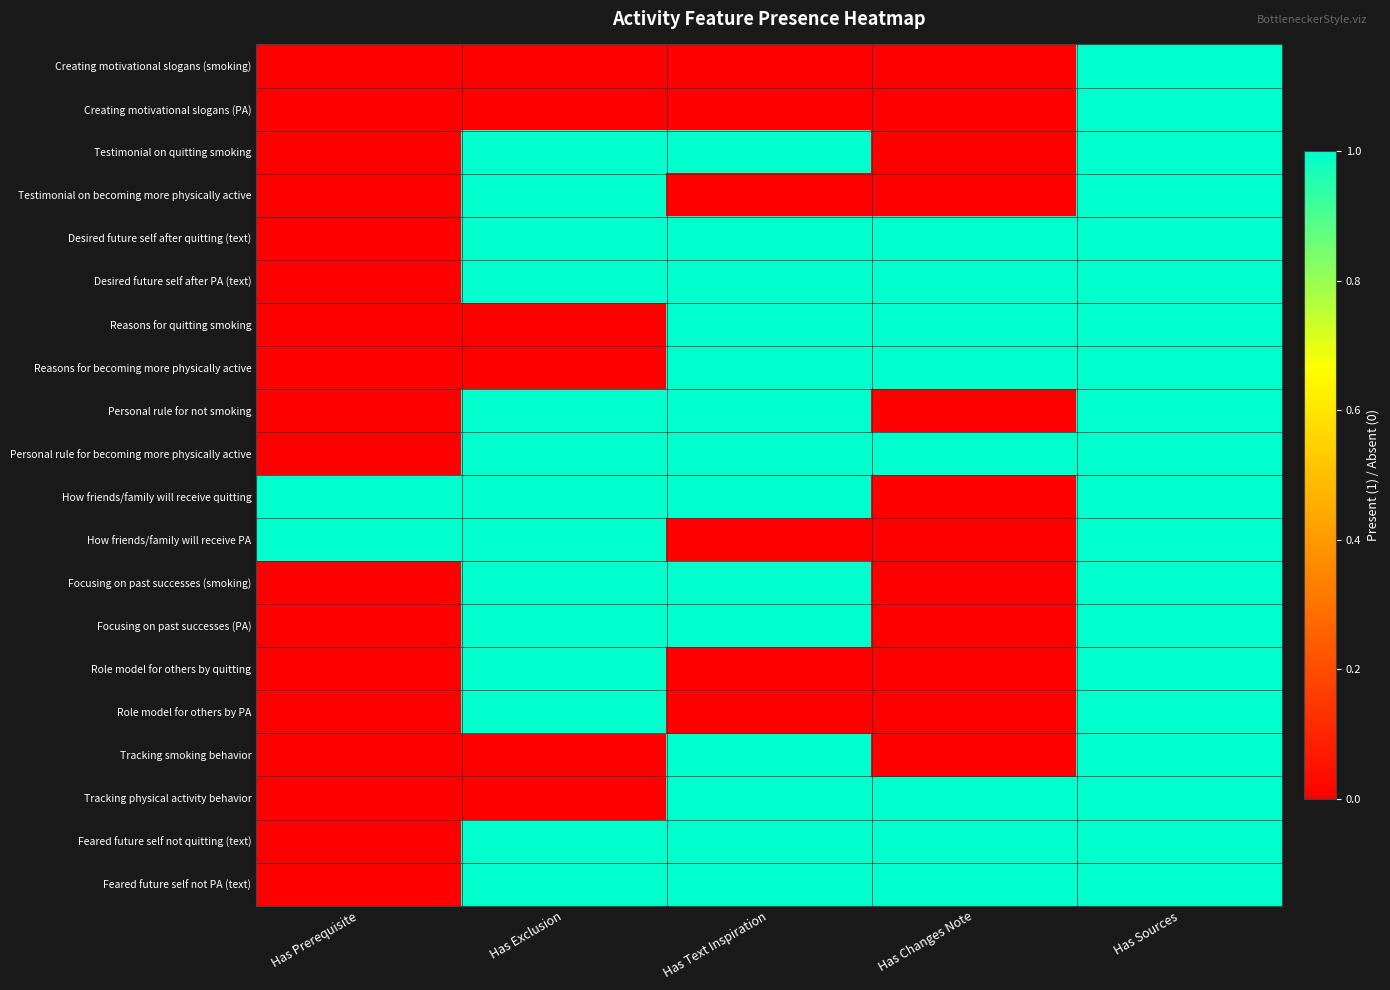

Reading left to right, extract all data points from this chart.

Creating motivational slogans (smoking): Has Prerequisite=0	Has Exclusion=0	Has Text Inspiration=0	Has Changes Note=0	Has Sources=1
Creating motivational slogans (PA): Has Prerequisite=0	Has Exclusion=0	Has Text Inspiration=0	Has Changes Note=0	Has Sources=1
Testimonial on quitting smoking: Has Prerequisite=0	Has Exclusion=1	Has Text Inspiration=1	Has Changes Note=0	Has Sources=1
Testimonial on becoming more physically active: Has Prerequisite=0	Has Exclusion=1	Has Text Inspiration=0	Has Changes Note=0	Has Sources=1
Desired future self after quitting (text): Has Prerequisite=0	Has Exclusion=1	Has Text Inspiration=1	Has Changes Note=1	Has Sources=1
Desired future self after PA (text): Has Prerequisite=0	Has Exclusion=1	Has Text Inspiration=1	Has Changes Note=1	Has Sources=1
Reasons for quitting smoking: Has Prerequisite=0	Has Exclusion=0	Has Text Inspiration=1	Has Changes Note=1	Has Sources=1
Reasons for becoming more physically active: Has Prerequisite=0	Has Exclusion=0	Has Text Inspiration=1	Has Changes Note=1	Has Sources=1
Personal rule for not smoking: Has Prerequisite=0	Has Exclusion=1	Has Text Inspiration=1	Has Changes Note=0	Has Sources=1
Personal rule for becoming more physically active: Has Prerequisite=0	Has Exclusion=1	Has Text Inspiration=1	Has Changes Note=1	Has Sources=1
How friends/family will receive quitting: Has Prerequisite=1	Has Exclusion=1	Has Text Inspiration=1	Has Changes Note=0	Has Sources=1
How friends/family will receive PA: Has Prerequisite=1	Has Exclusion=1	Has Text Inspiration=0	Has Changes Note=0	Has Sources=1
Focusing on past successes (smoking): Has Prerequisite=0	Has Exclusion=1	Has Text Inspiration=1	Has Changes Note=0	Has Sources=1
Focusing on past successes (PA): Has Prerequisite=0	Has Exclusion=1	Has Text Inspiration=1	Has Changes Note=0	Has Sources=1
Role model for others by quitting: Has Prerequisite=0	Has Exclusion=1	Has Text Inspiration=0	Has Changes Note=0	Has Sources=1
Role model for others by PA: Has Prerequisite=0	Has Exclusion=1	Has Text Inspiration=0	Has Changes Note=0	Has Sources=1
Tracking smoking behavior: Has Prerequisite=0	Has Exclusion=0	Has Text Inspiration=1	Has Changes Note=0	Has Sources=1
Tracking physical activity behavior: Has Prerequisite=0	Has Exclusion=0	Has Text Inspiration=1	Has Changes Note=1	Has Sources=1
Feared future self not quitting (text): Has Prerequisite=0	Has Exclusion=1	Has Text Inspiration=1	Has Changes Note=1	Has Sources=1
Feared future self not PA (text): Has Prerequisite=0	Has Exclusion=1	Has Text Inspiration=1	Has Changes Note=1	Has Sources=1